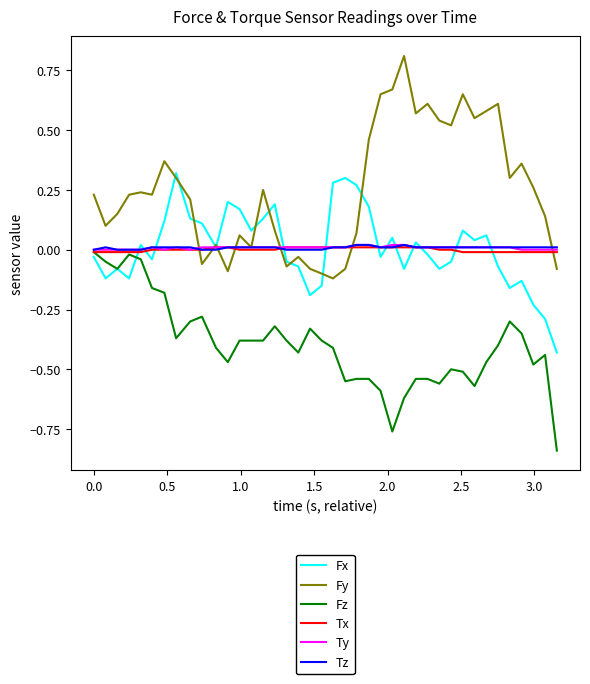

How many values in the Fy series are below 0?

9